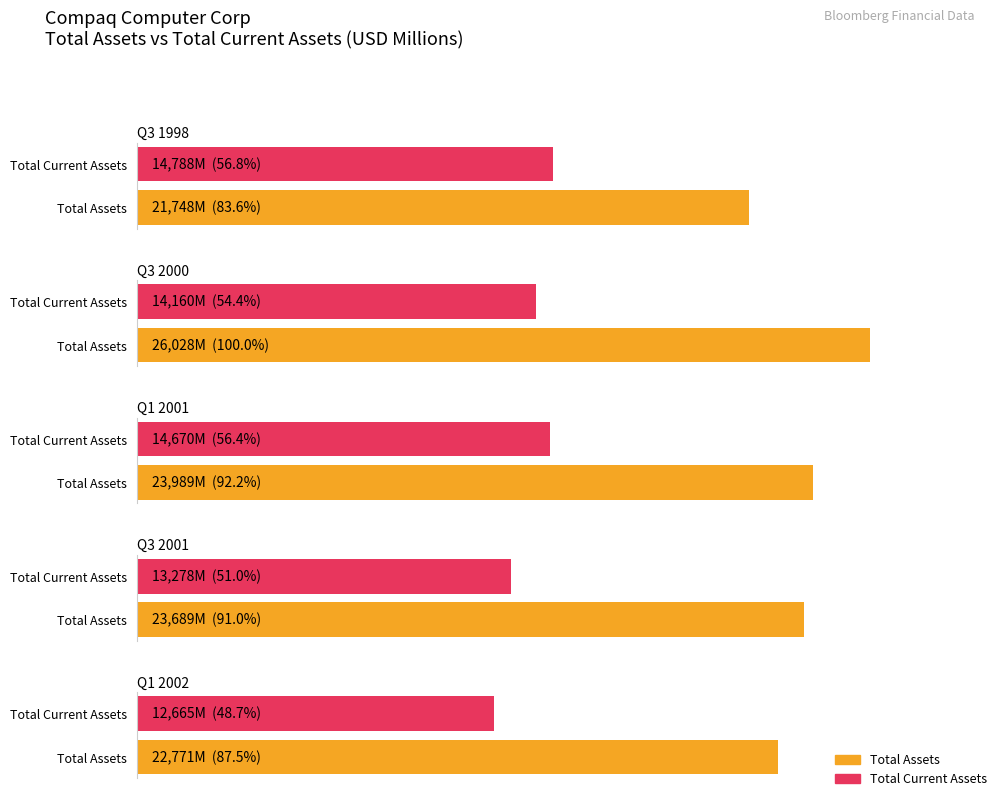

Which category has the highest value across all series?

Q3 2000